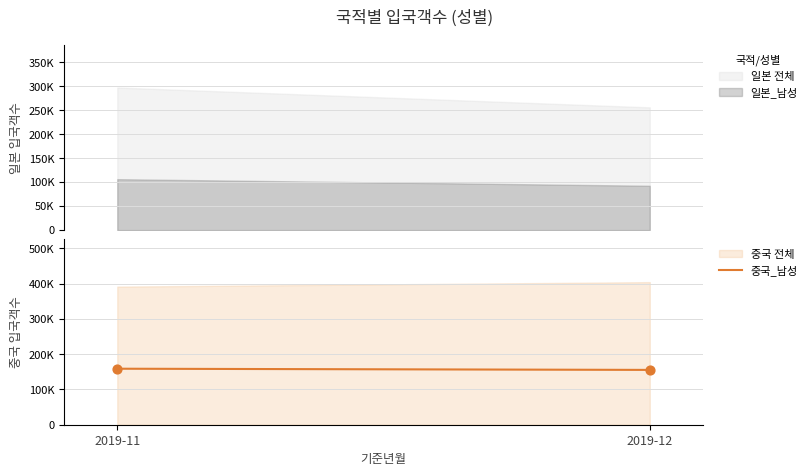

Between 2019-12 and 2019-11, which is larger?

2019-11